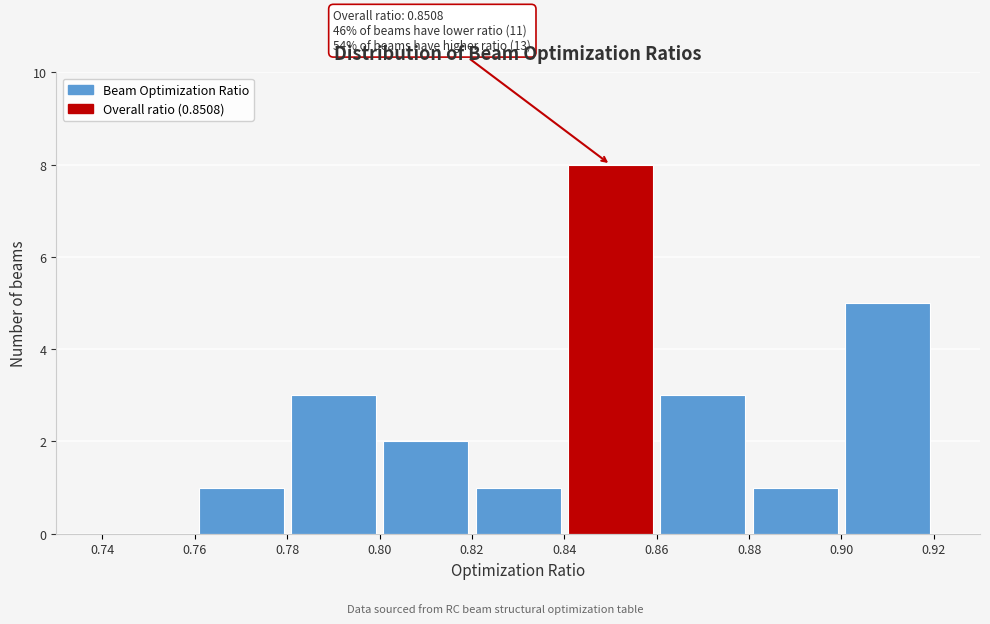

Which range on the x-axis has the tallest bar?

0.84 to 0.86